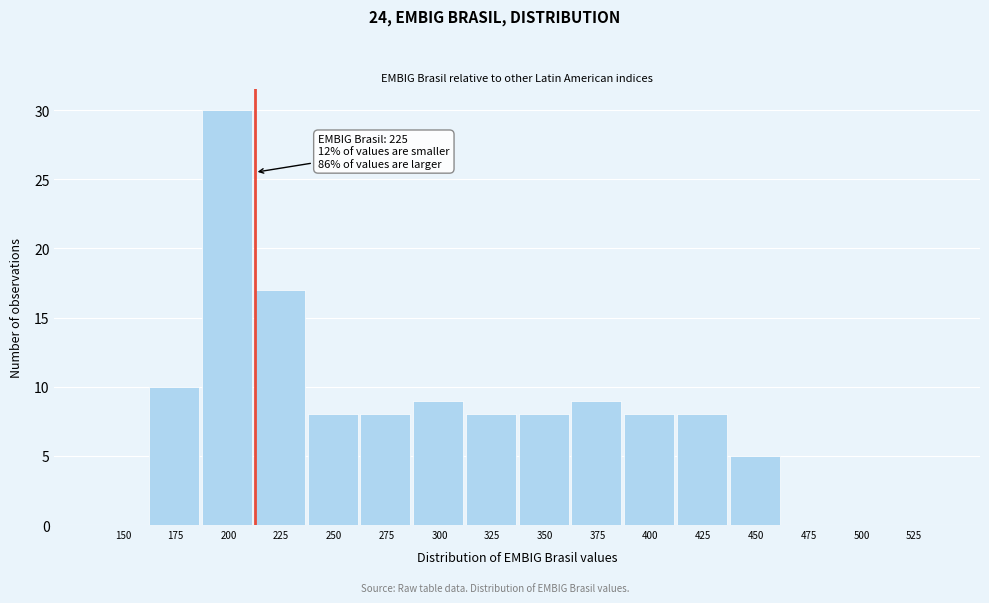

Reading left to right, extract all data points from this chart.

150=0	175=10	200=30	225=17	250=8	275=8	300=9	325=8	350=8	375=9	400=8	425=8	450=5	475=0	500=0	525=0